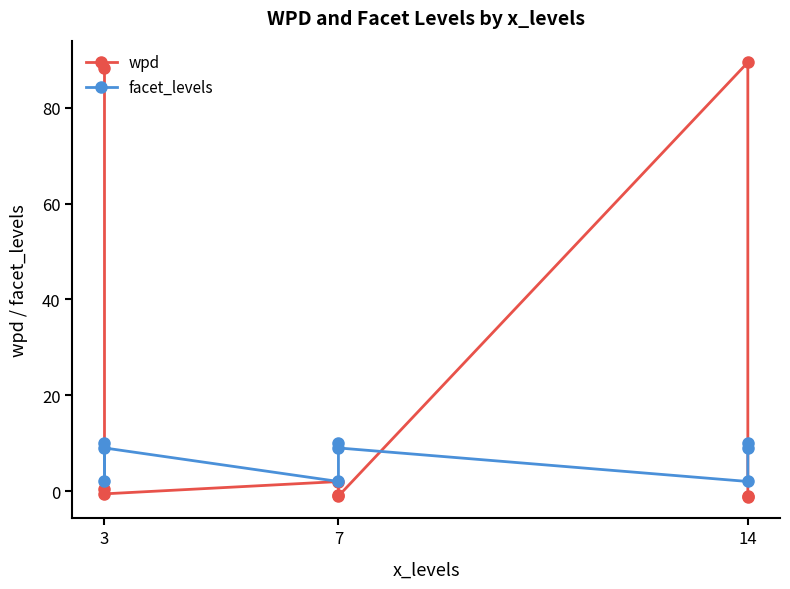

Where do facet_levels and wpd first cross each other?

3 and 3